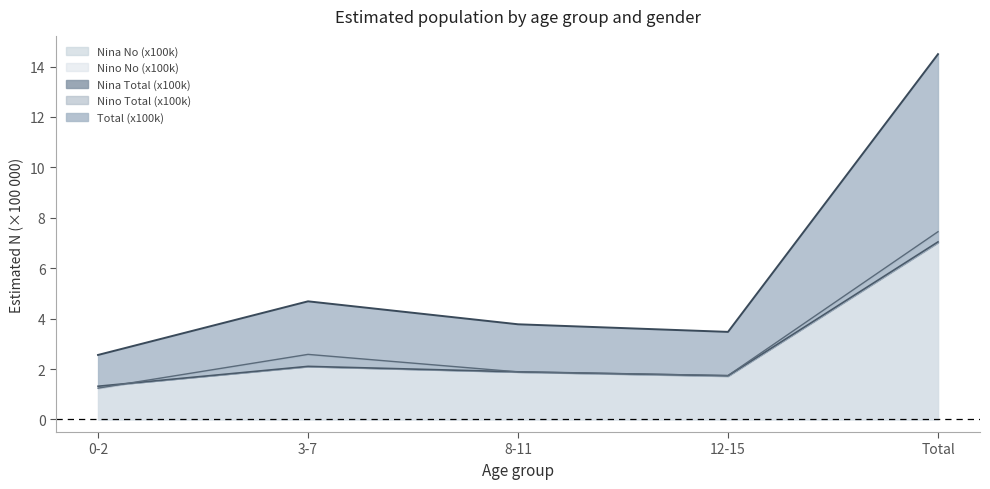

True or false: Nina_N_estimada and Nino_N_estimada cross at least once.

True